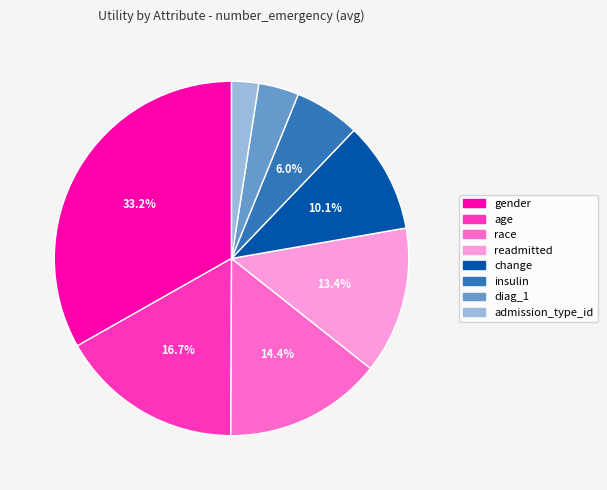

Approximately how many times larger is the value at diag_1 compared to gender?

0.1